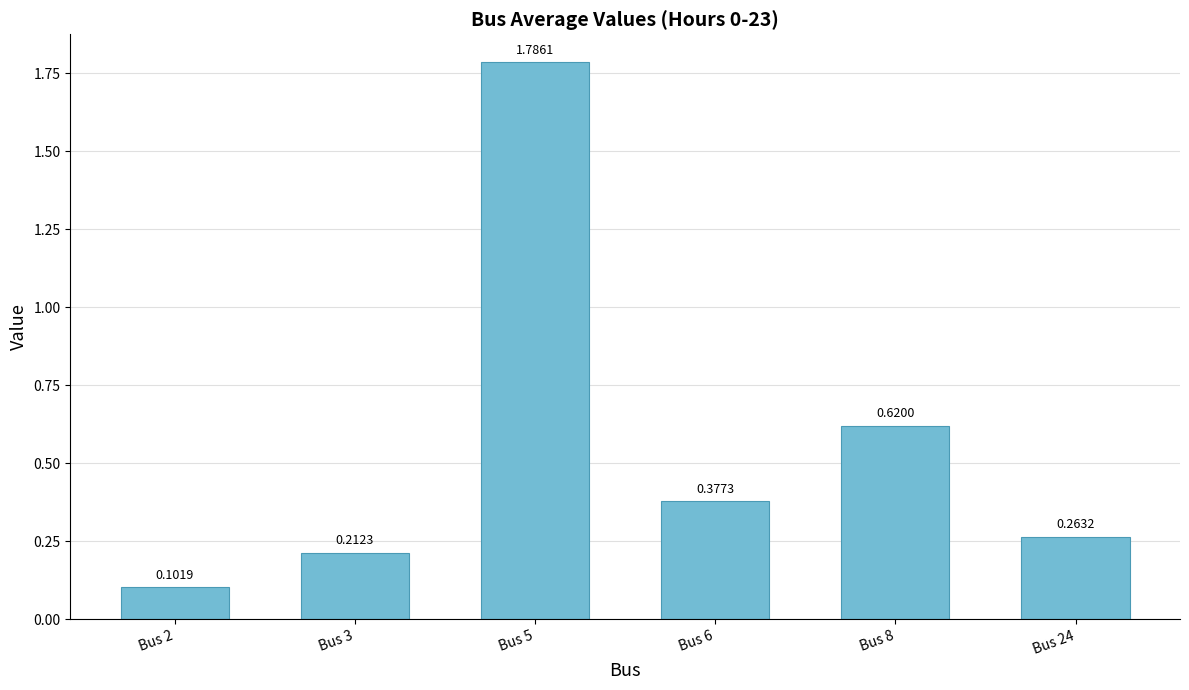

At which label is the value closest to 0?

Bus 2